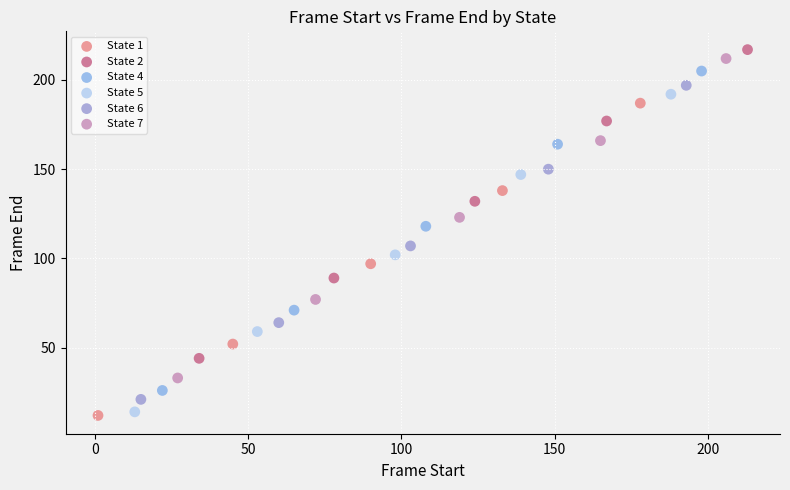

Which series contains the highest Y value?

State 2